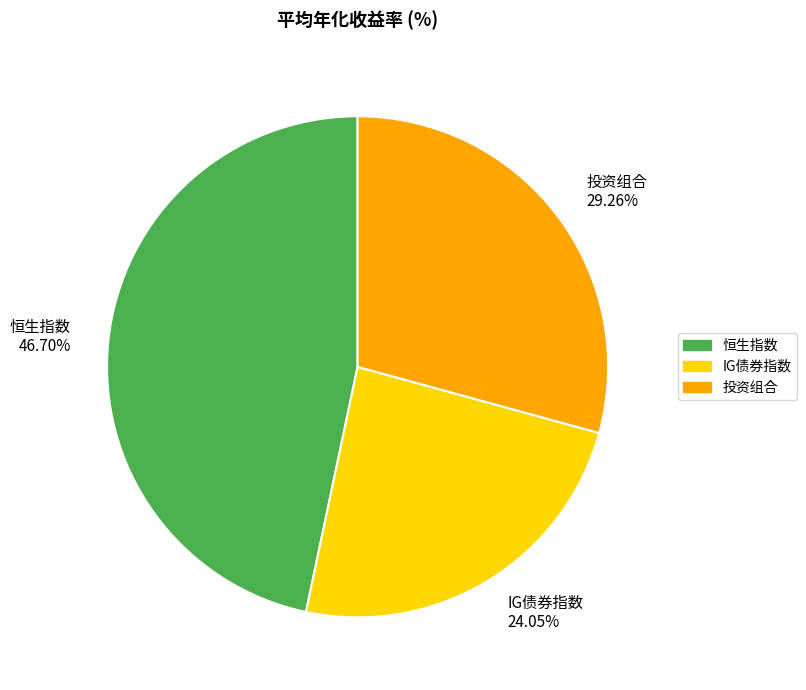

What is the smallest slice in the pie chart?

IG债券指数